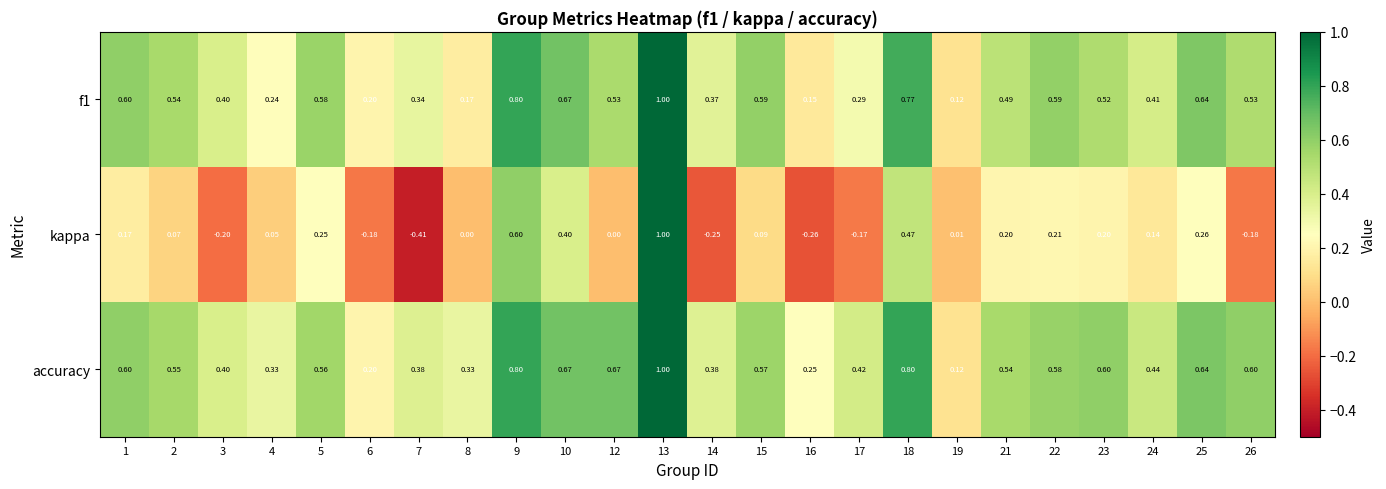

At how many categories does at least one series exceed 0?

24